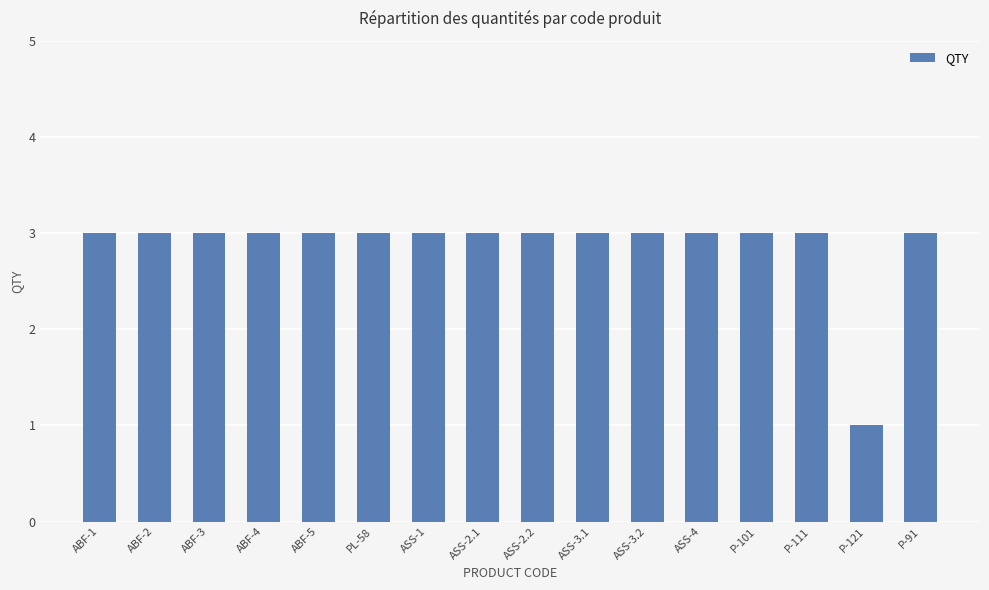

Approximately how many times larger is the value at ASS-3.2 compared to ABF-2?

1.0